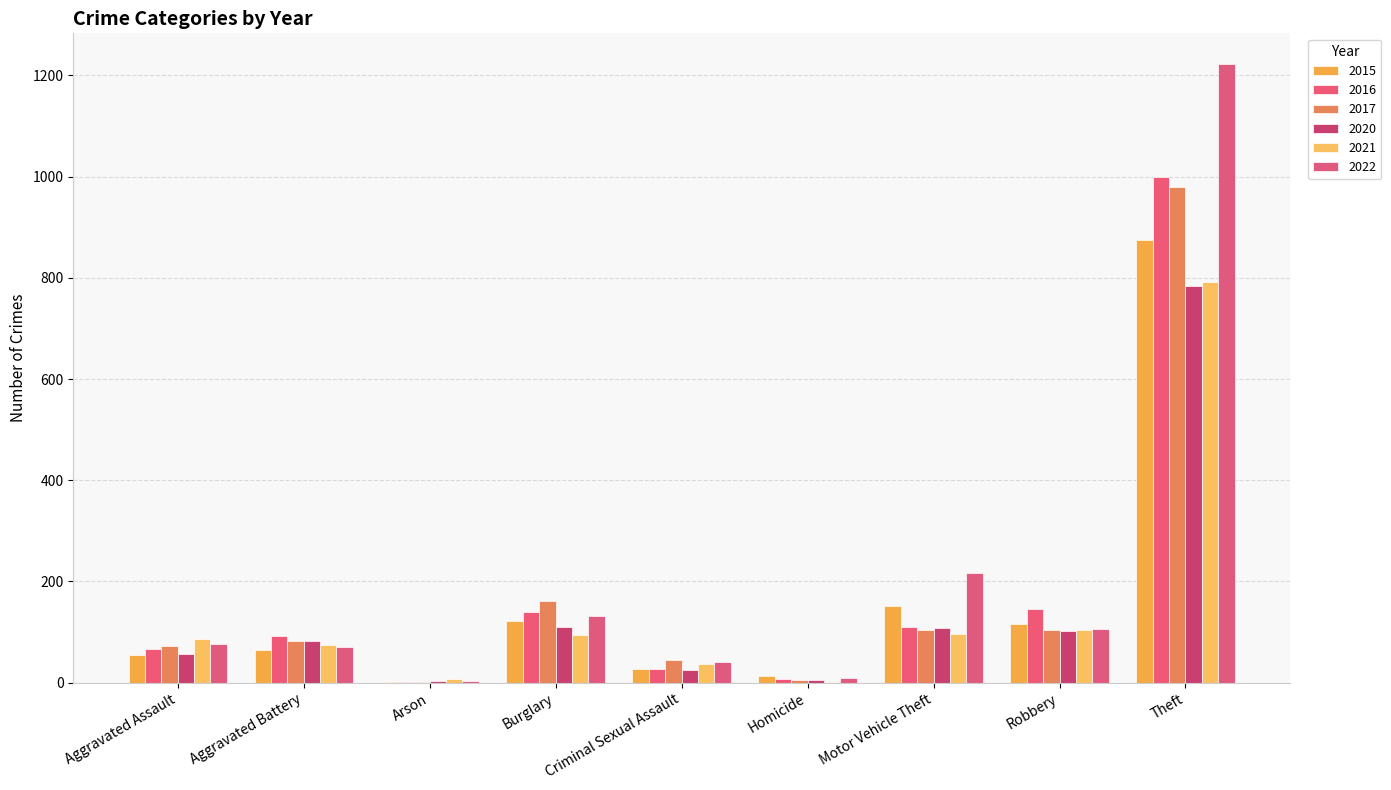

At which label does 2017 reach its minimum?

Arson